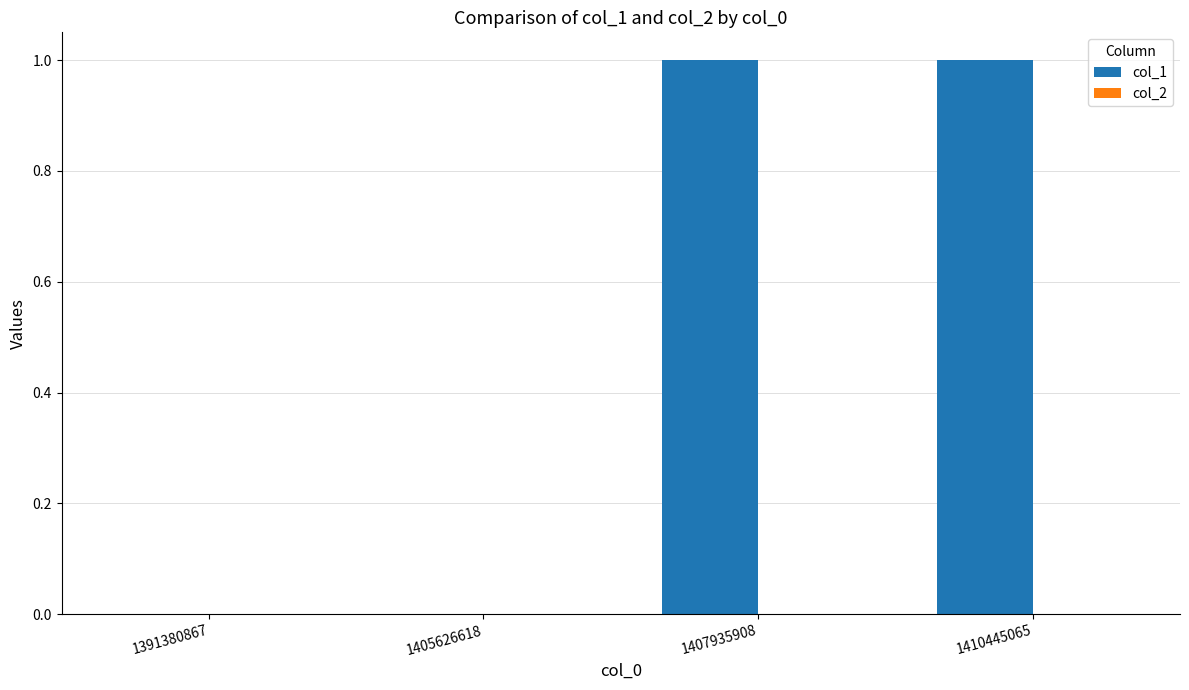

The value at 1391380867 is -1. True or false?

False